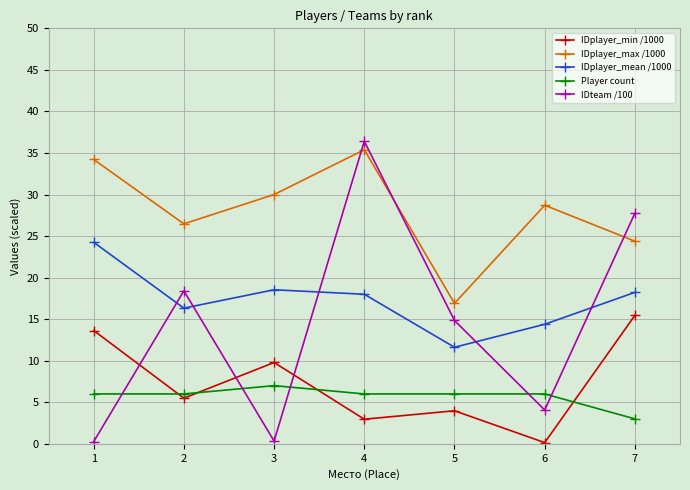

At 1, list the series in order from largest to smallest.

IDplayer_max /1000, IDplayer_mean /1000, IDplayer_min /1000, Player count, IDteam /100